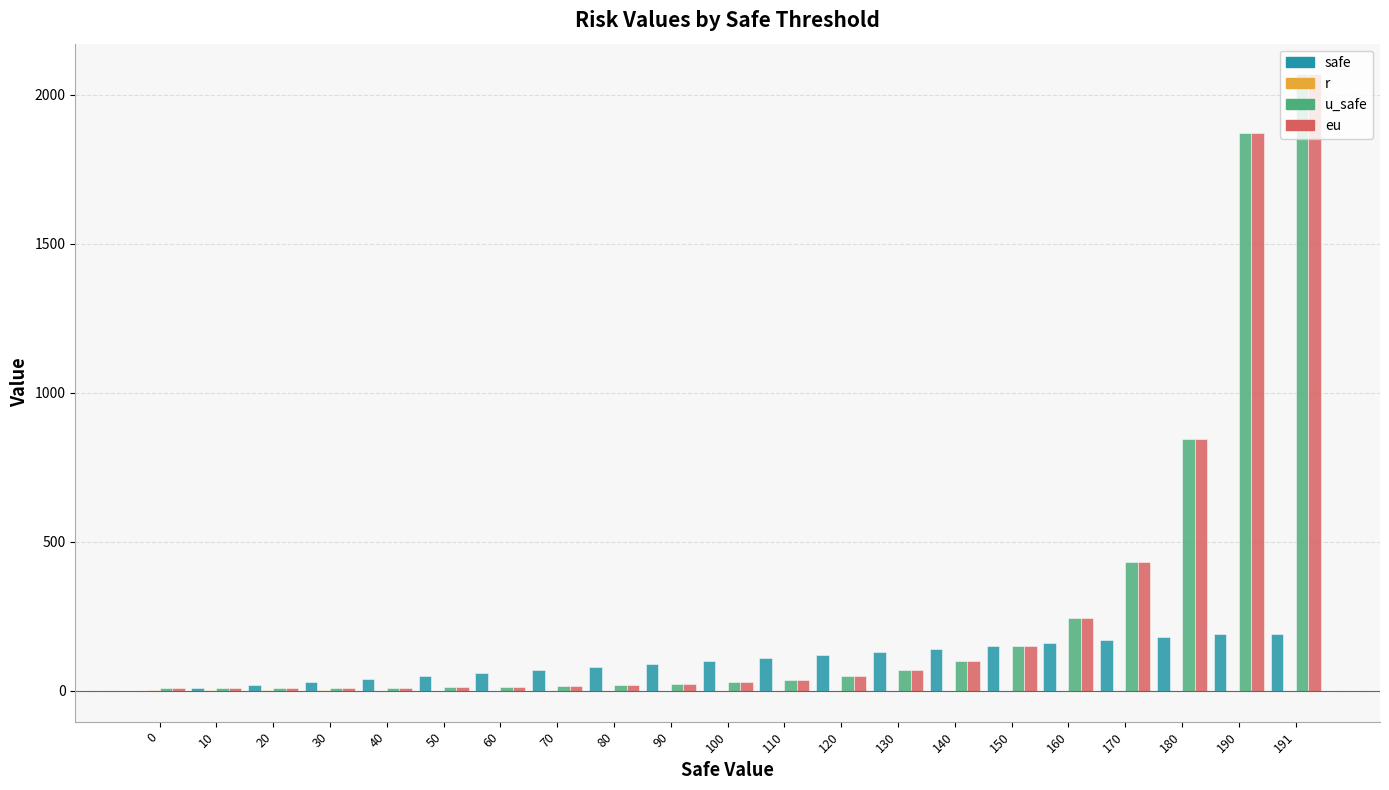

What is the sum of all u_safe values?

6022.0